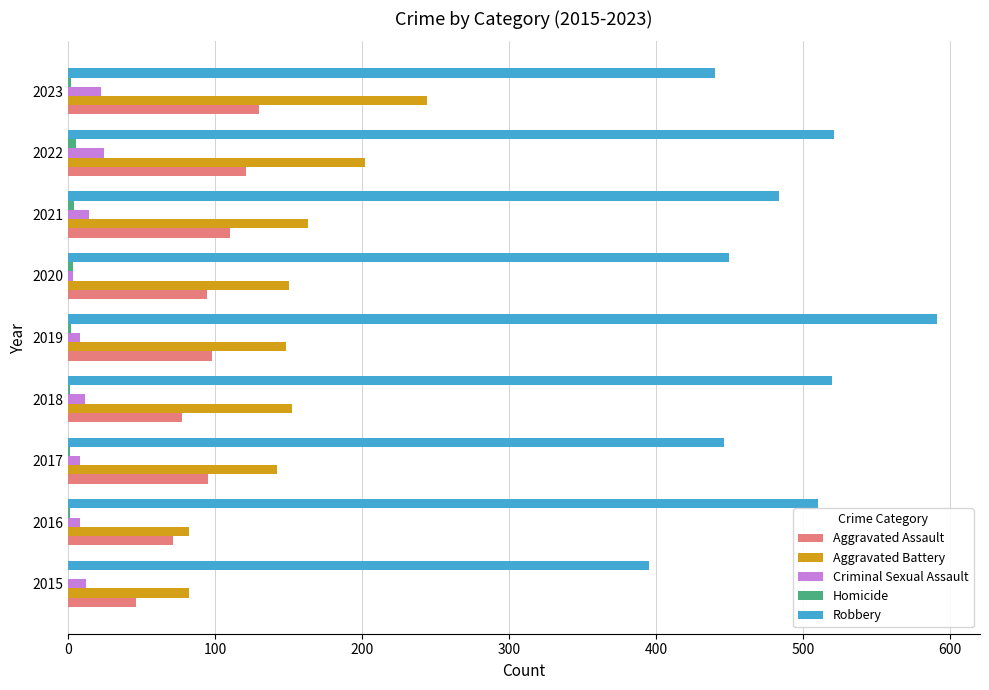

Is it true that Aggravated Battery equals 216 at 2017?

False